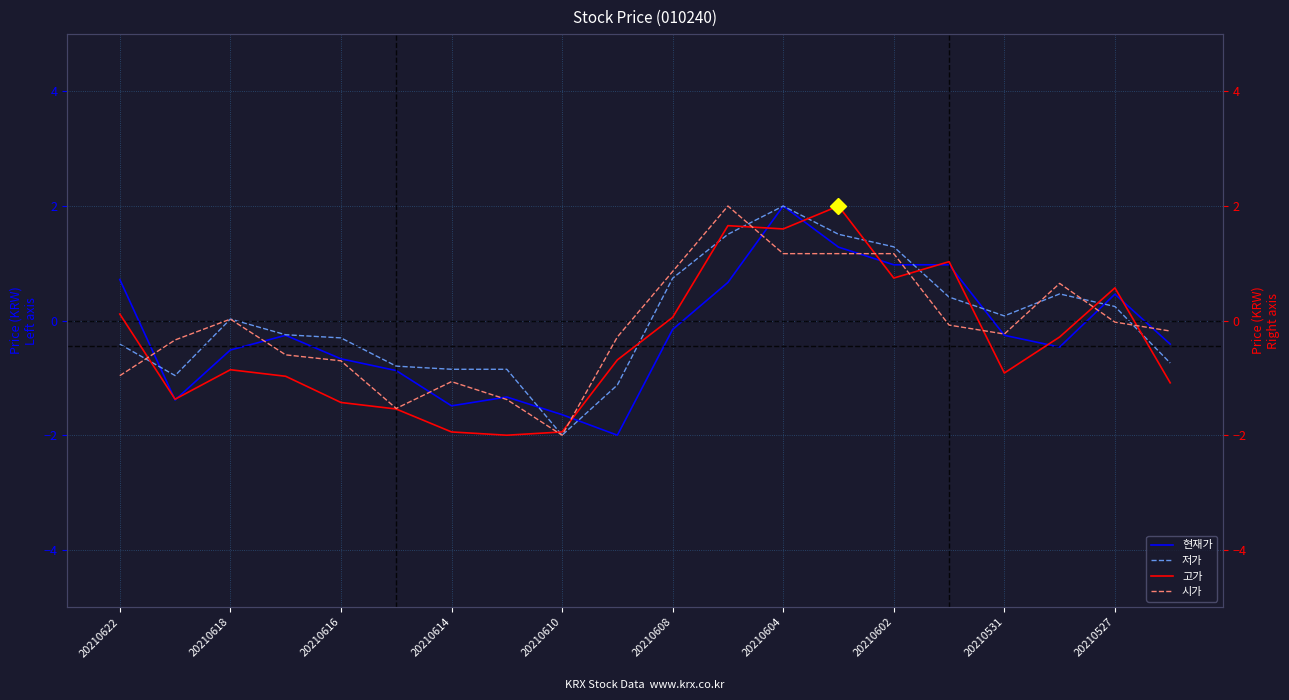

Which category has the highest value in the 현재가 series?

20210604